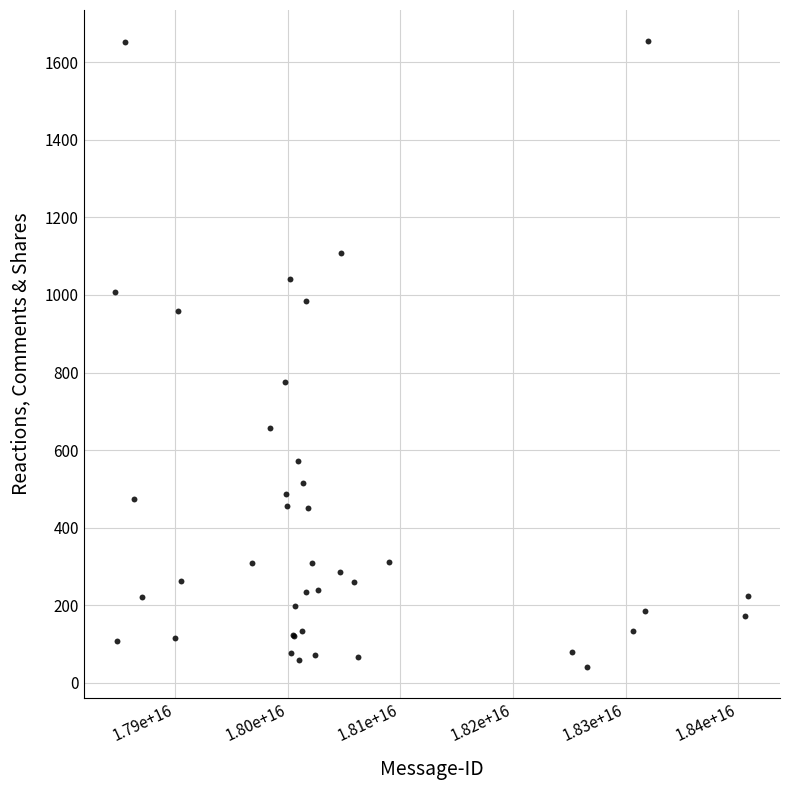

What Y value in the scatter plot is closest to 848?

775